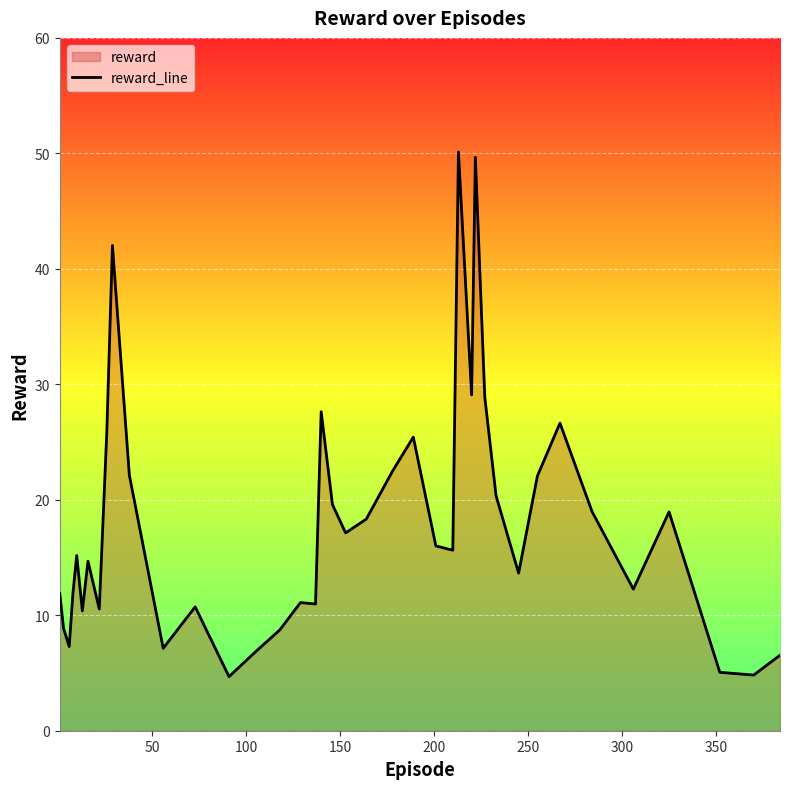

What is the greatest value displayed?

50.1